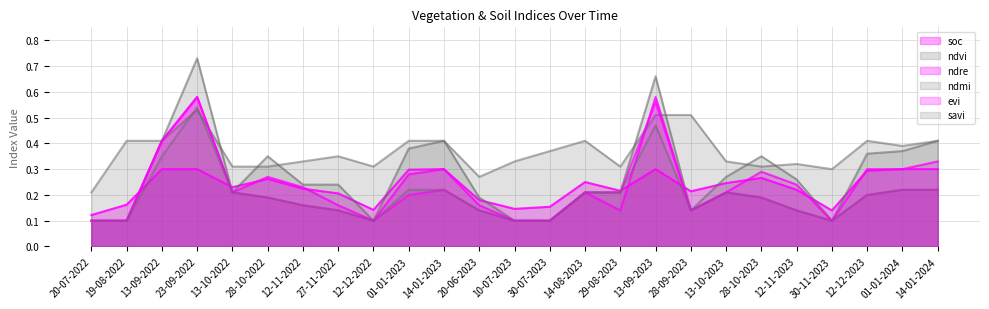

What is the label of the 5th point from the left?

13-10-2022